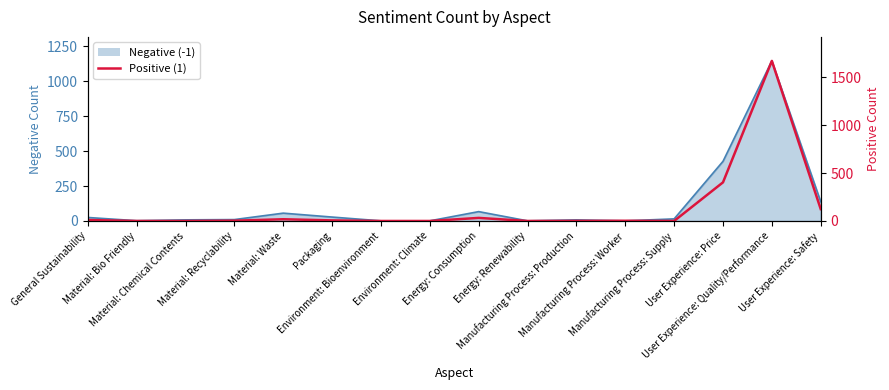

The value at Material: Recyclability is 5. True or false?

False